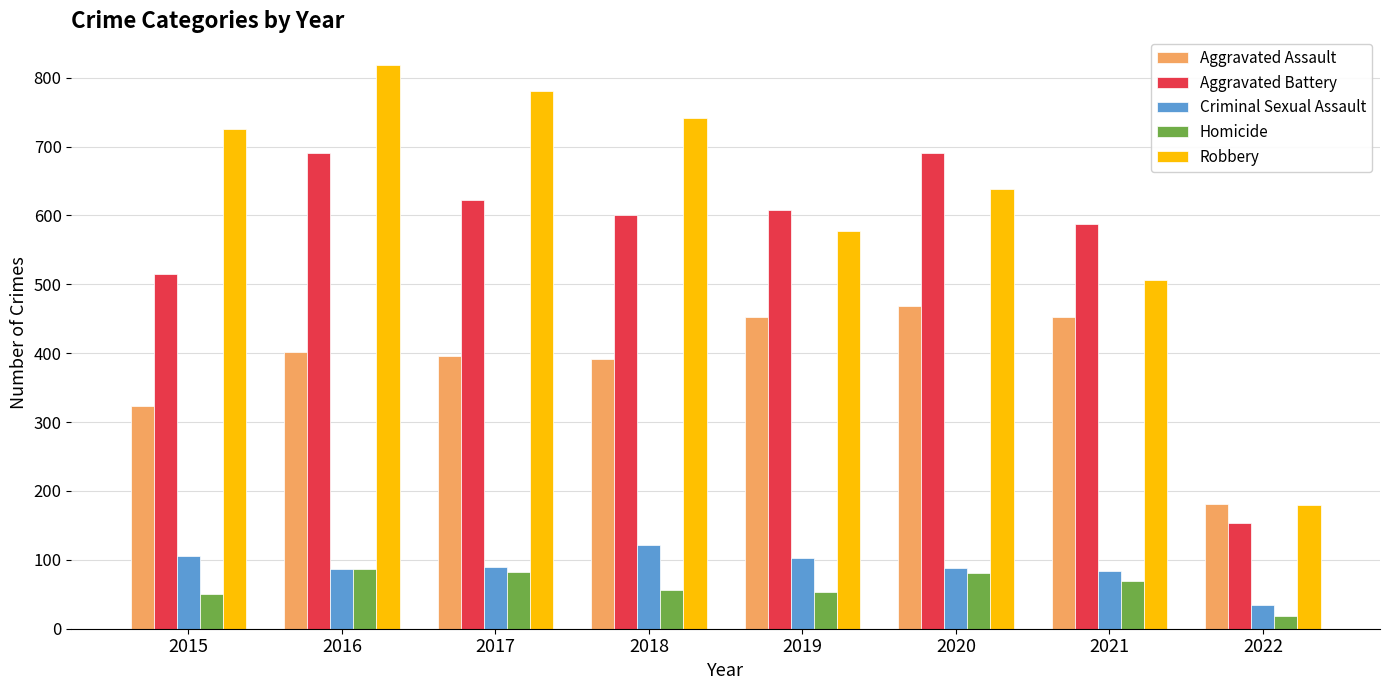

What is the total value across all series at 2016?

2086